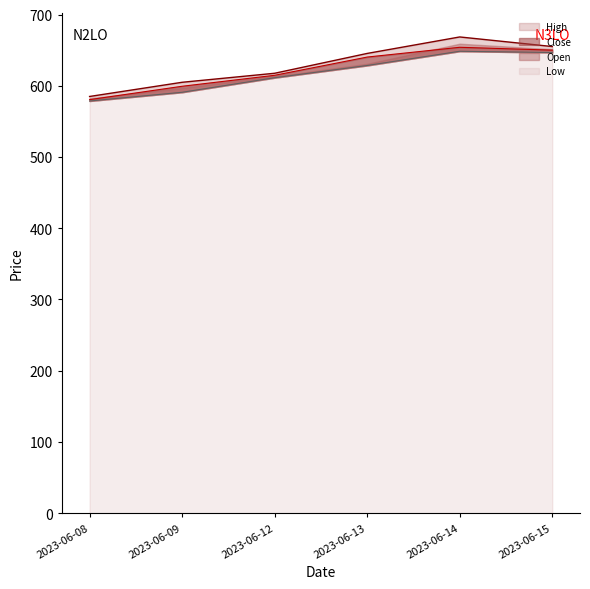

What is the lowest value of the Close series?

580.0